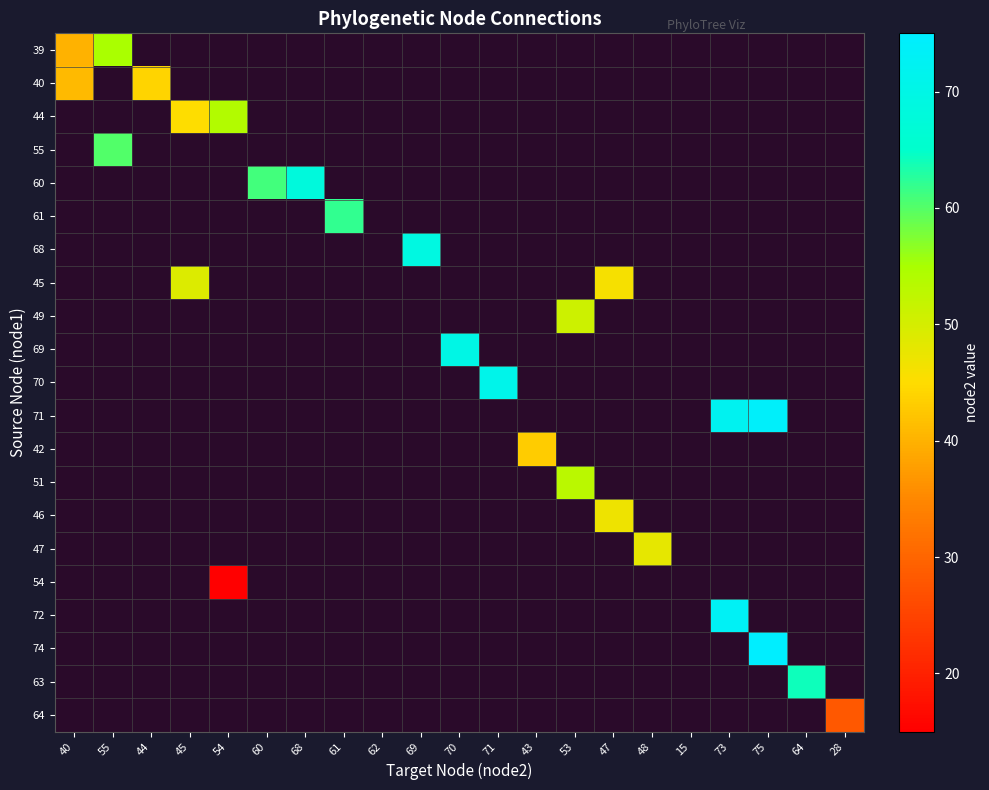

Which category has the lowest value across all series?

44